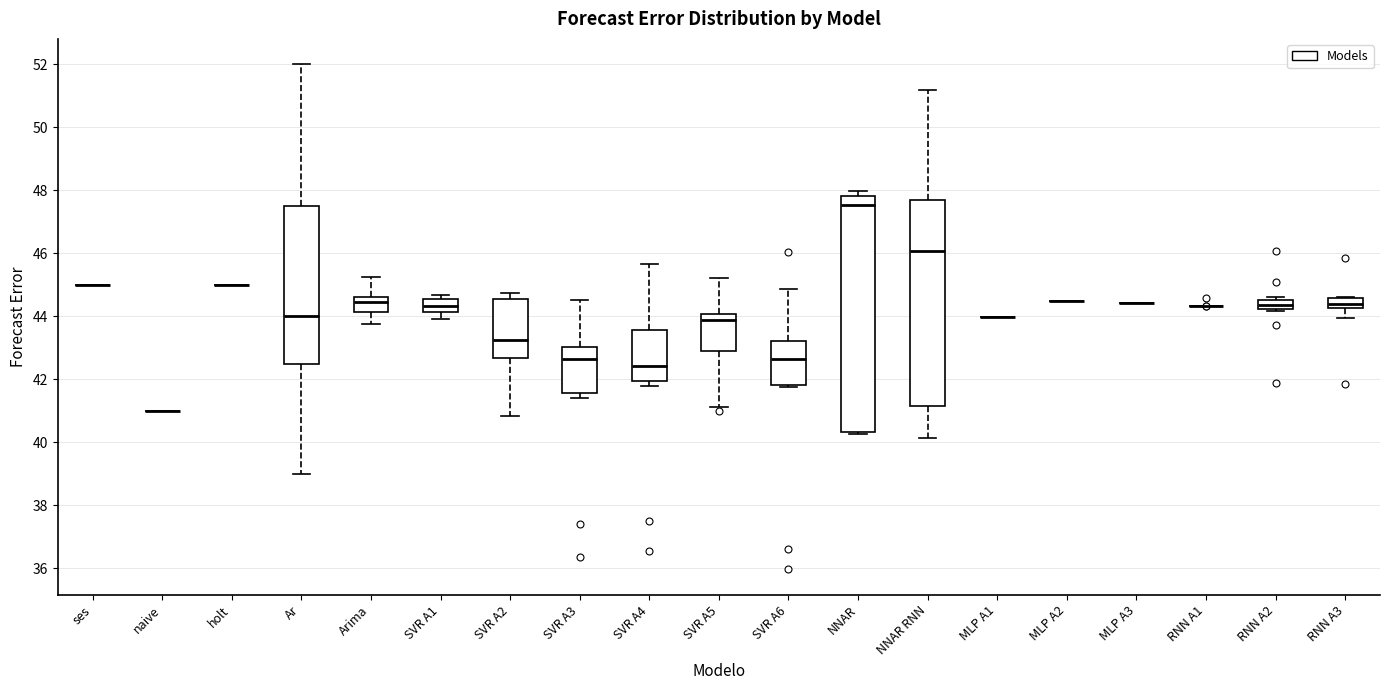

Which box is the tallest, from its lower edge to its upper edge?

NNAR